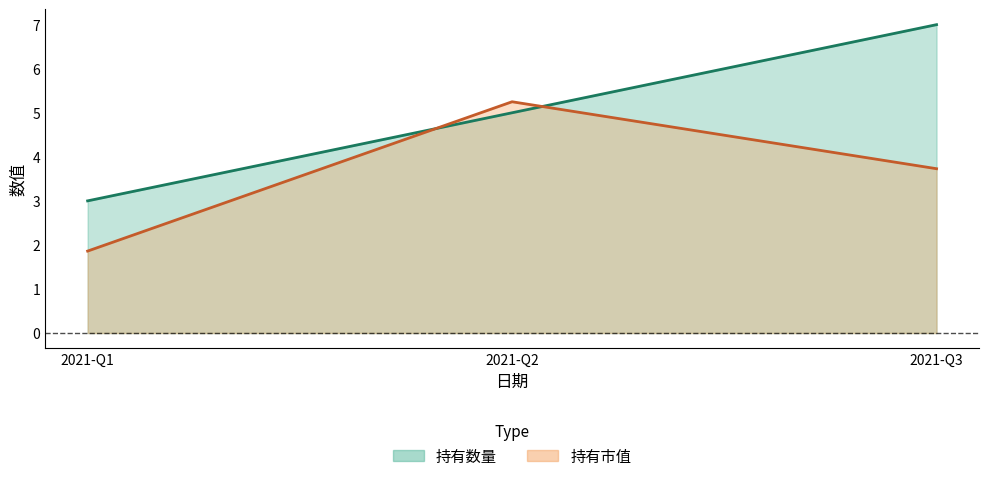

At which category does the chart reach its minimum across all series?

2021-Q1